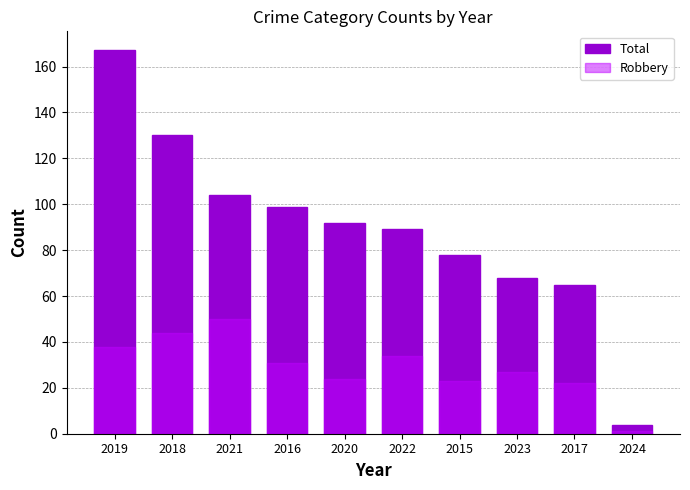

Is the value of Robbery at 2021 greater than the value of Total at 2022?

No